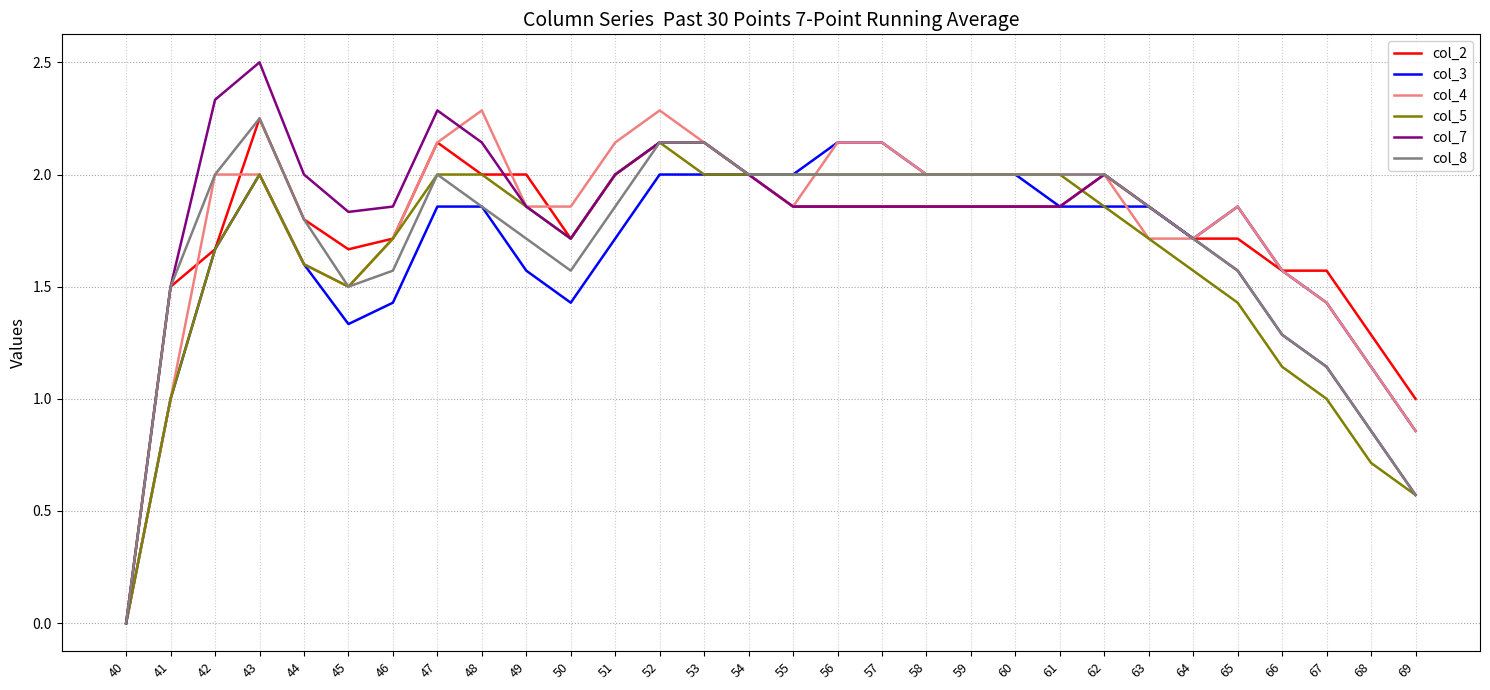

Read the col_4 value at 59.

2.0